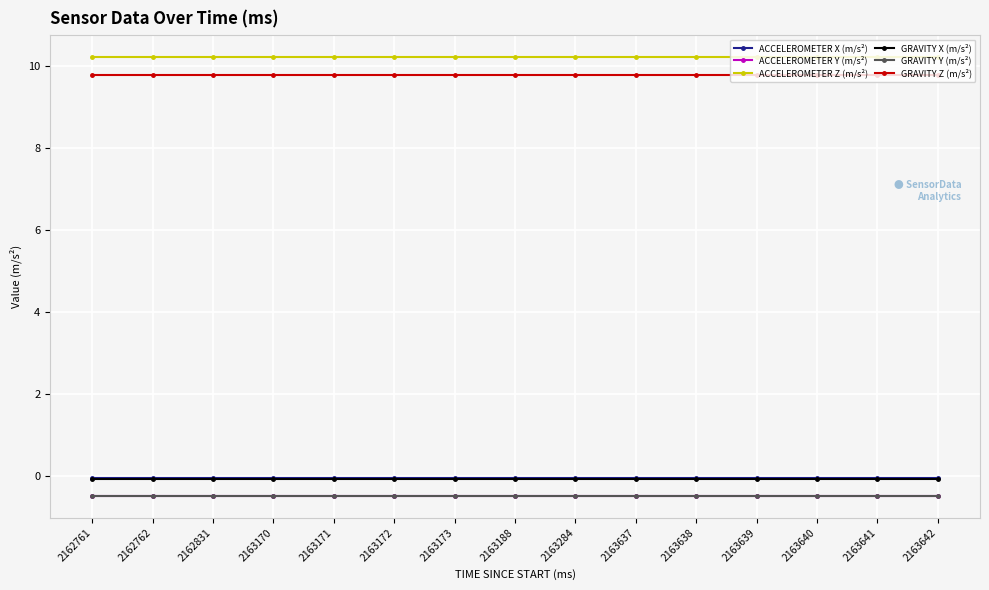

True or false: ACCELEROMETER X (m/s²) and ACCELEROMETER Z (m/s²) intersect in this chart.

False